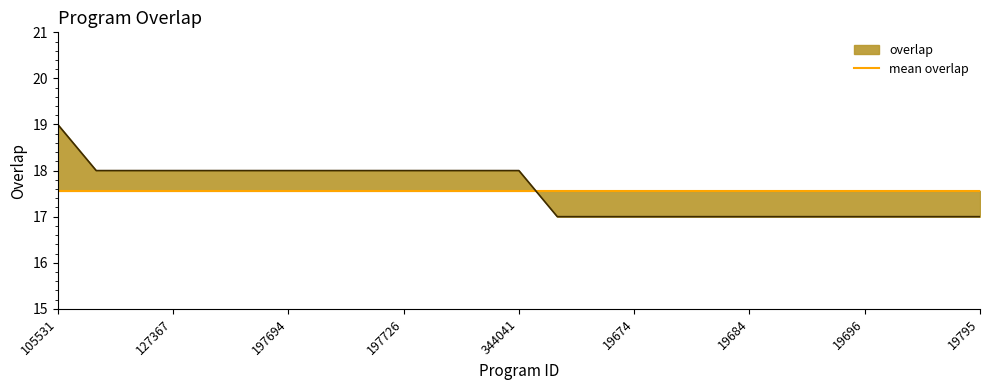

What is the difference between the maximum and second lowest values?

2